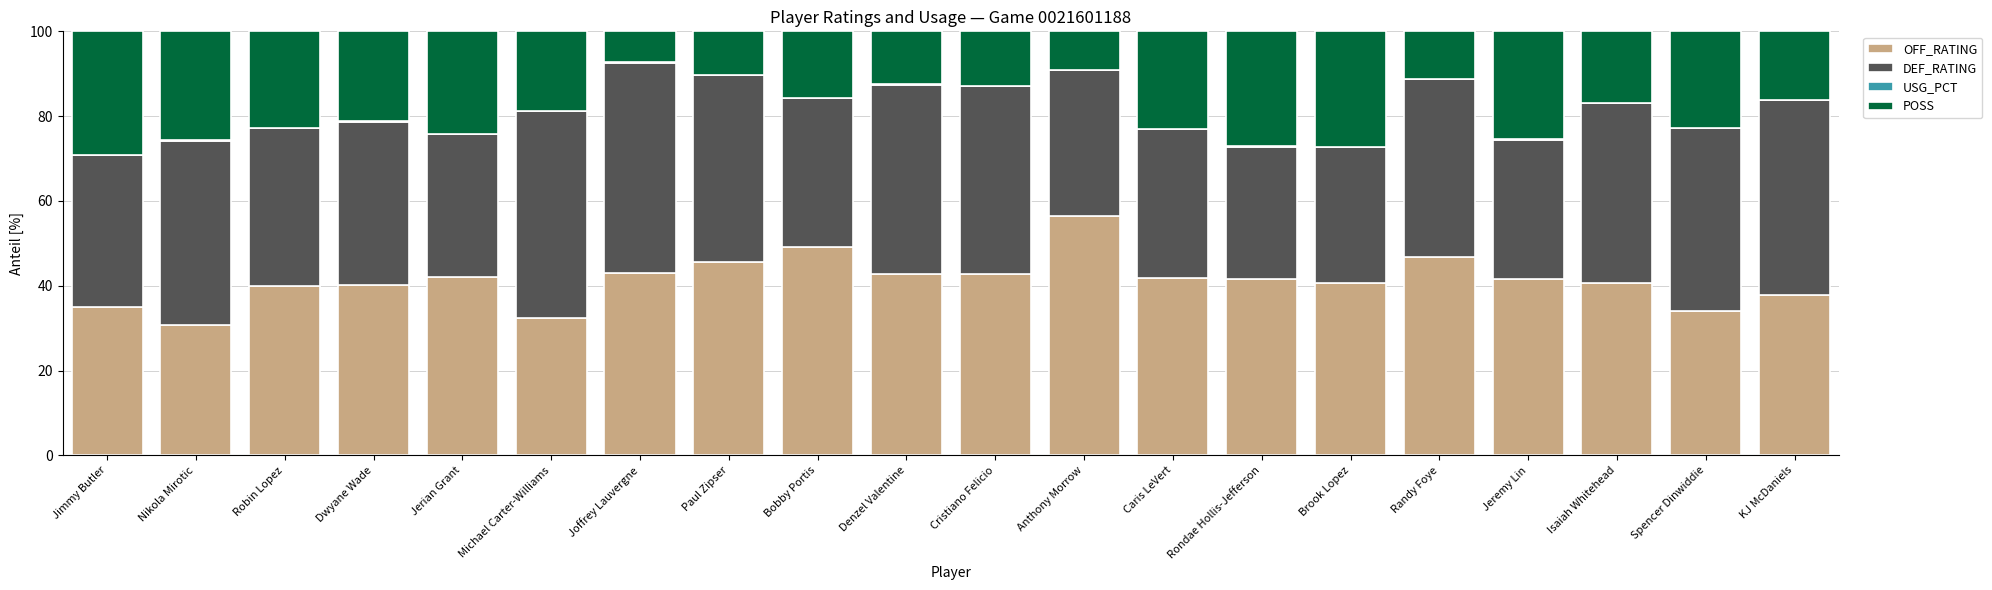

What is the maximum value for OFF_RATING?

56.4